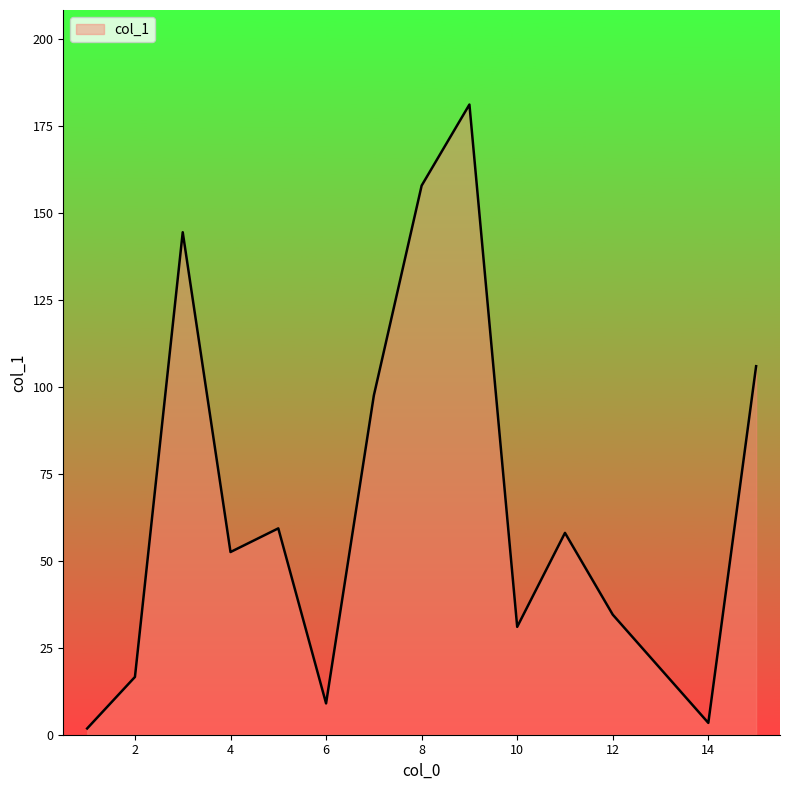

What is the difference between the maximum and minimum values?

179.3